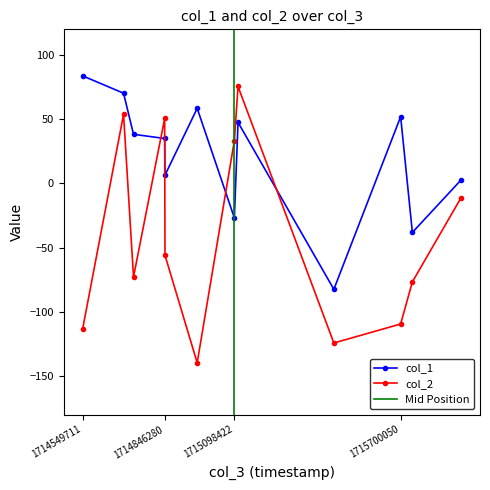

Does the chart display data point markers on the line(s)?

Yes